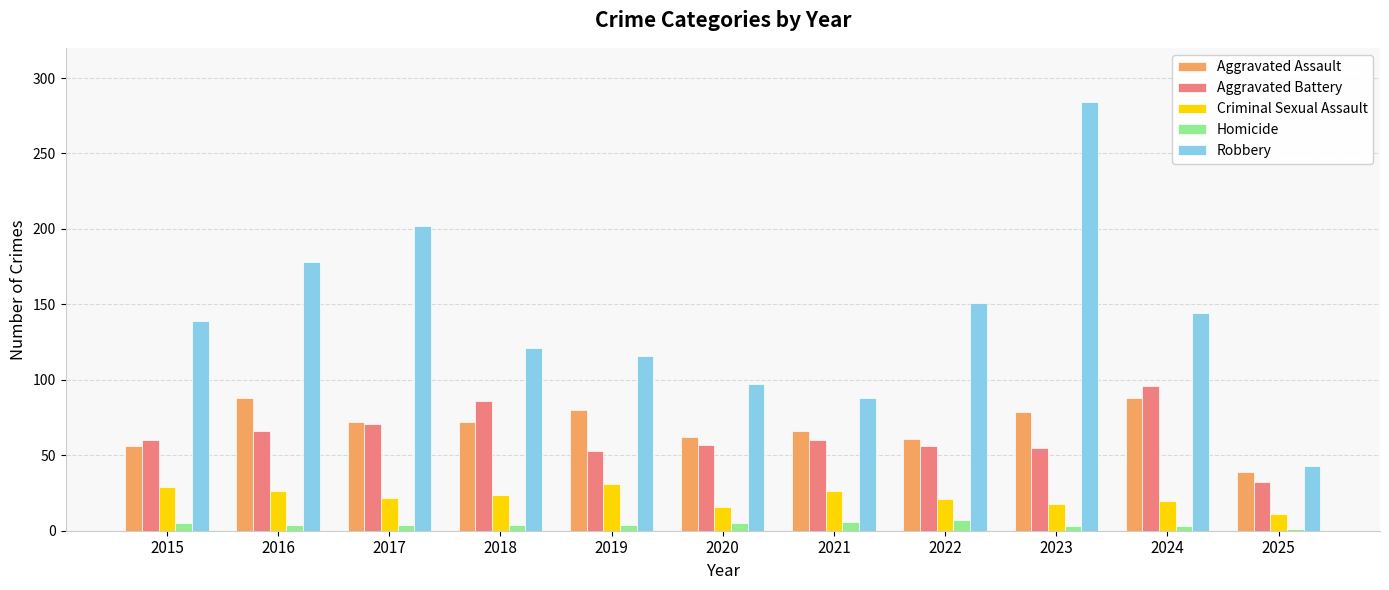

What is the spread (max minus min) of values at 2022?

144